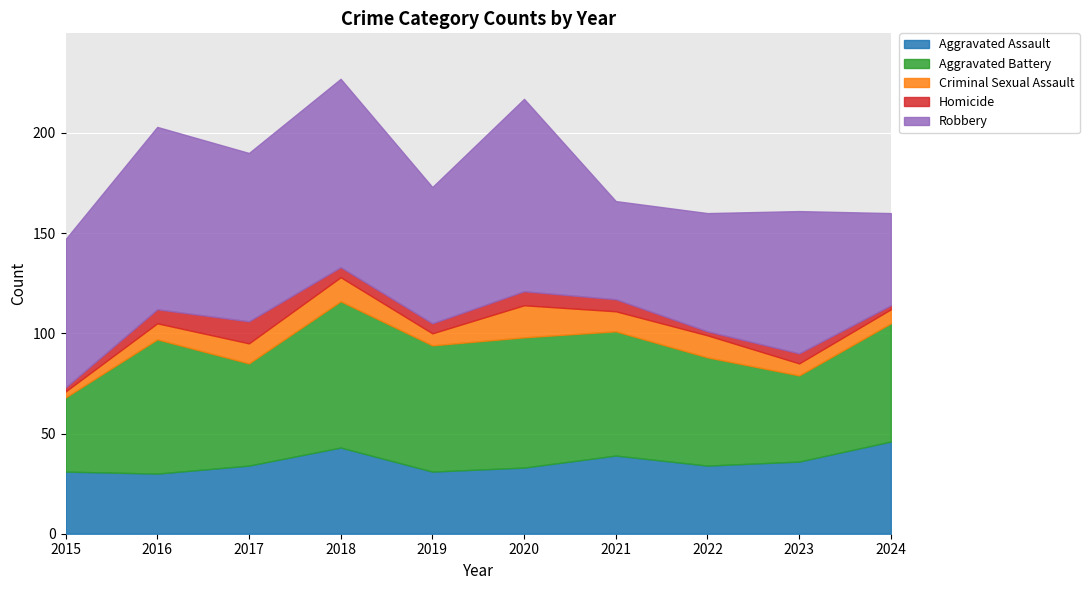

What is the value of the Aggravated Battery point at the 8th from the left?

54